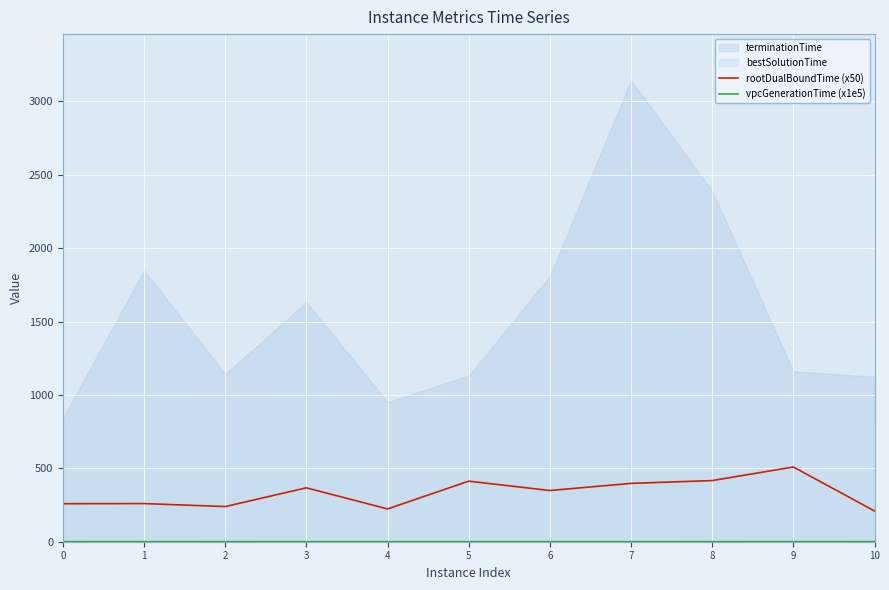

Which has a higher value, 9 or 10?

9